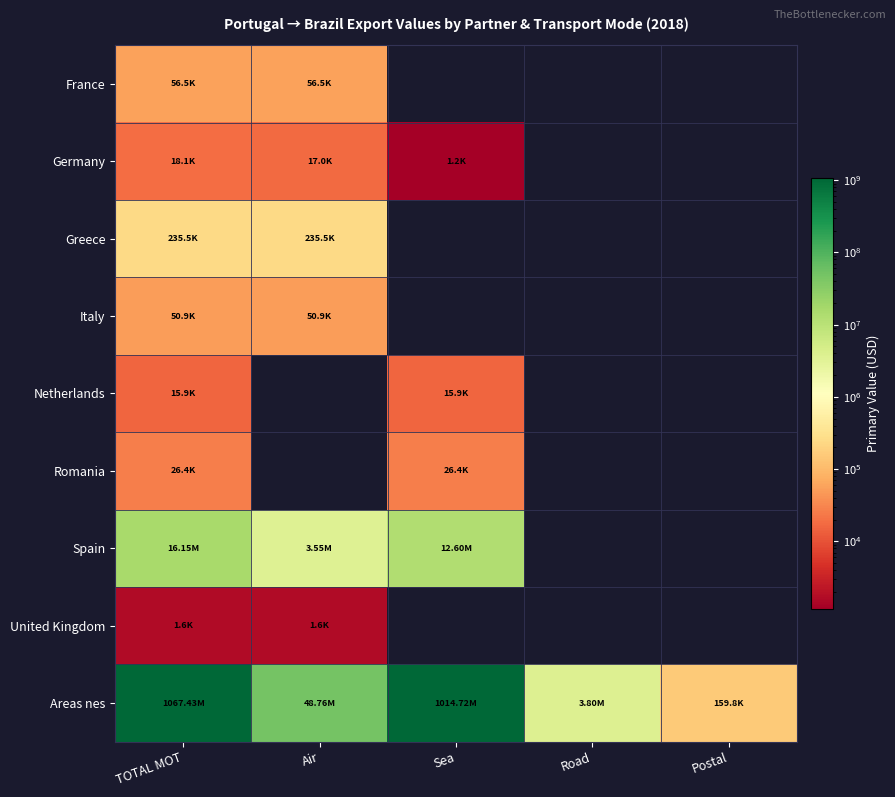

Which has a higher value, Air or TOTAL MOT?

Air